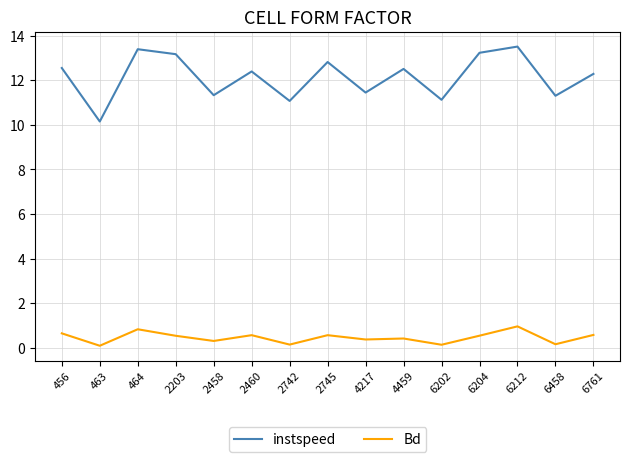

What is the sum of the instspeed values at 2460 and 4217?

23.8